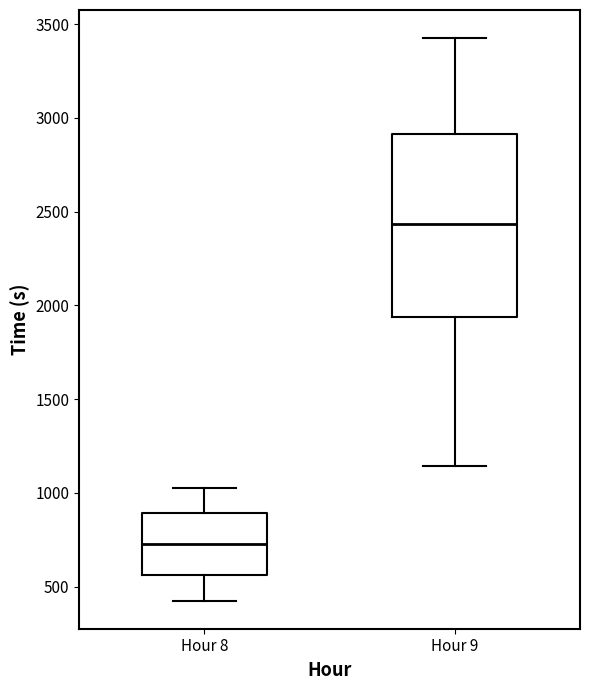

Reading left to right, read every box against the y-axis: the position of its median line, the range the box covers, and the ends of its whiskers. The values are not printed on the chart, so give them approximately, as read against the axis.

Hour 8: median 750, box 550 to 900, whiskers 450 to 1050
Hour 9: median 2450, box 1950 to 2900, whiskers 1150 to 3450